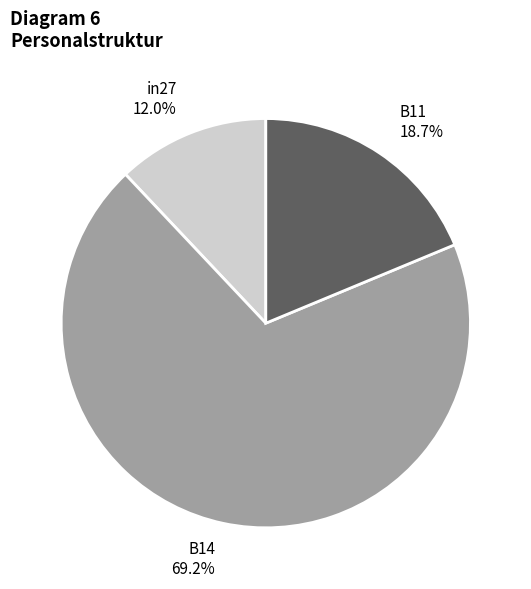

What percentage is NOT represented by in27?

88.0%